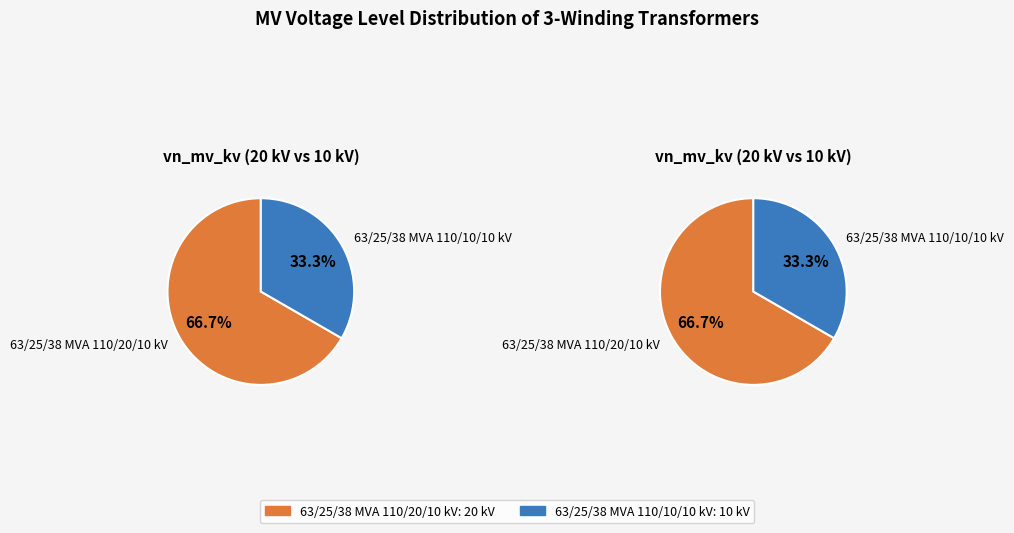

What is the ratio of the value at 63/25/38 MVA 110/10/10 kV to the value at 63/25/38 MVA 110/20/10 kV?

0.5